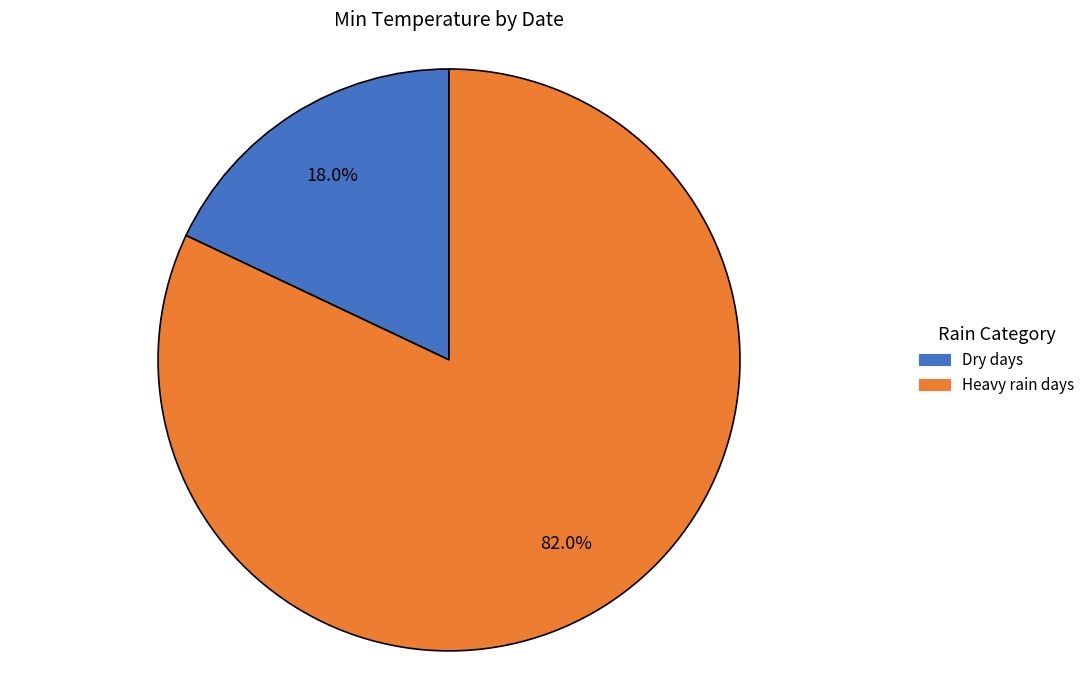

To the nearest percent, what is the average slice percentage?

50%